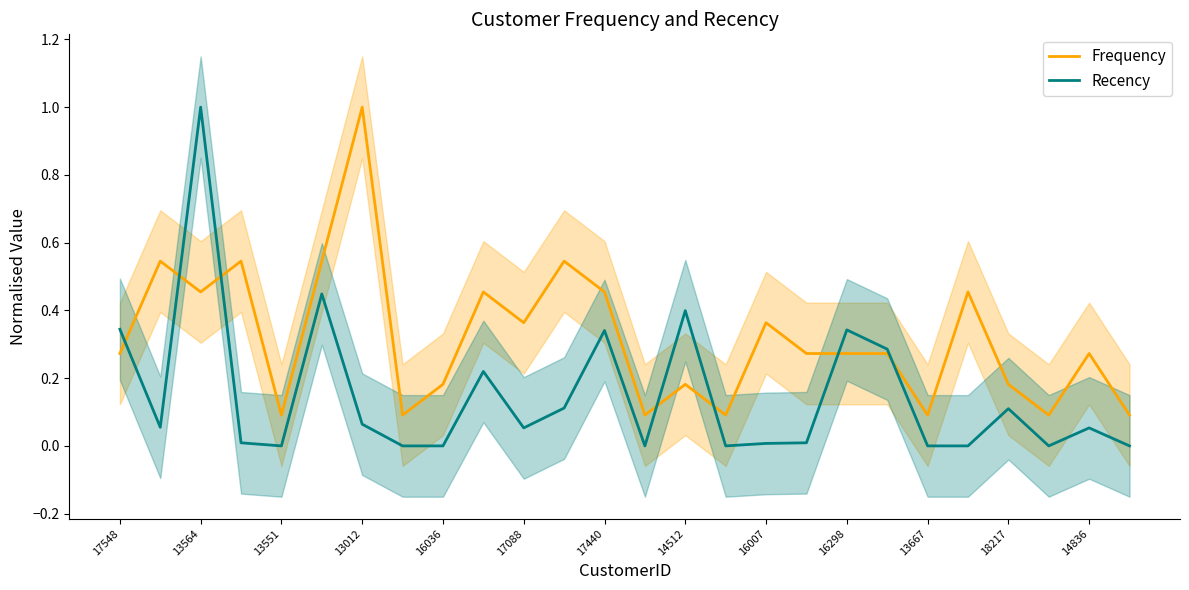

The value of Recency at 16036 is 0.0. True or false?

True